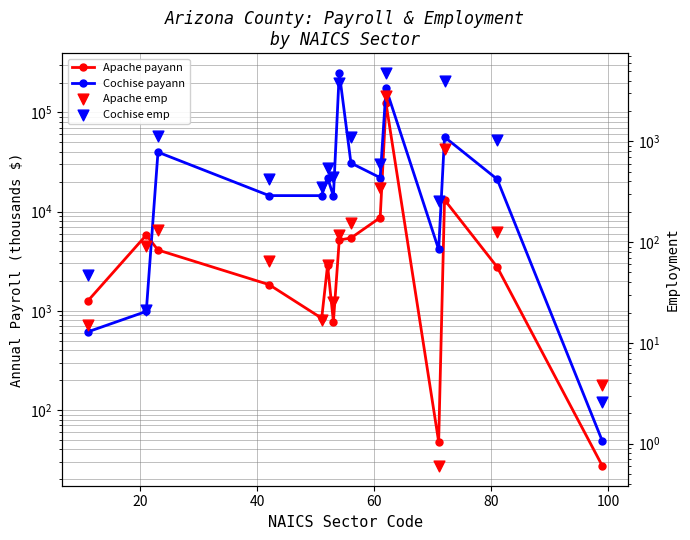

Which series reaches the maximum Y coordinate?

Cochise payann